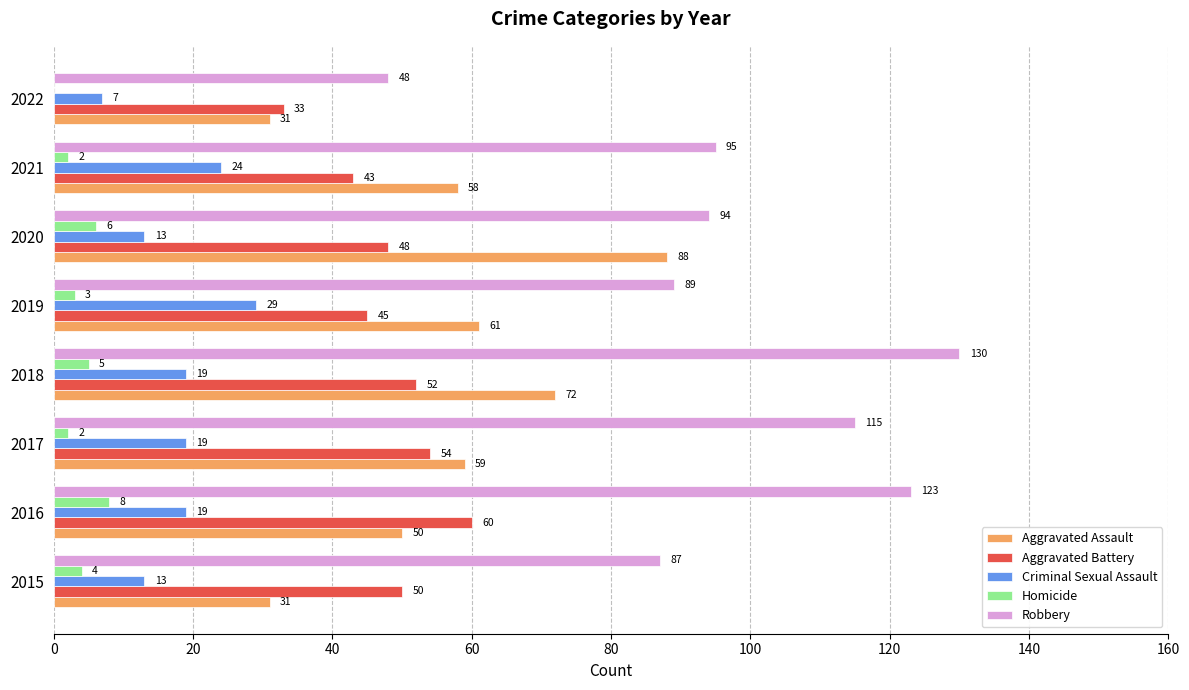

Which label corresponds to the largest value in the chart?

2018